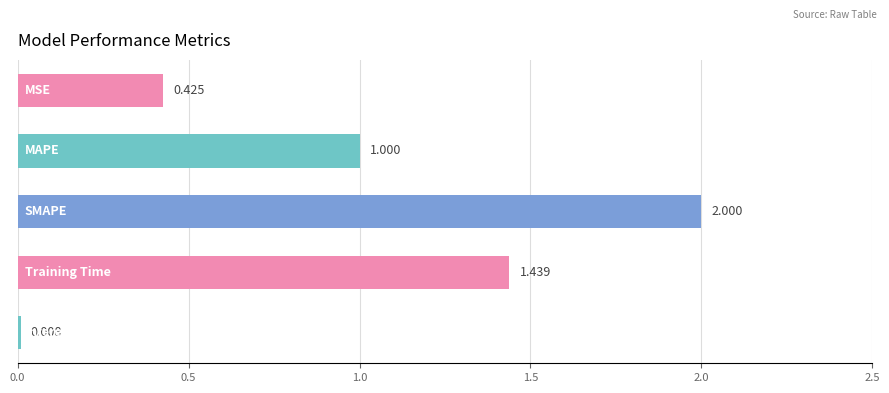

How many bars are there in total?

5